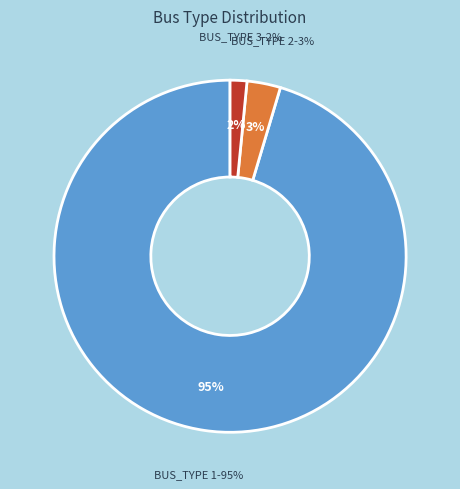

True or false: BUS_TYPE 1 accounts for 95% of the total.

True